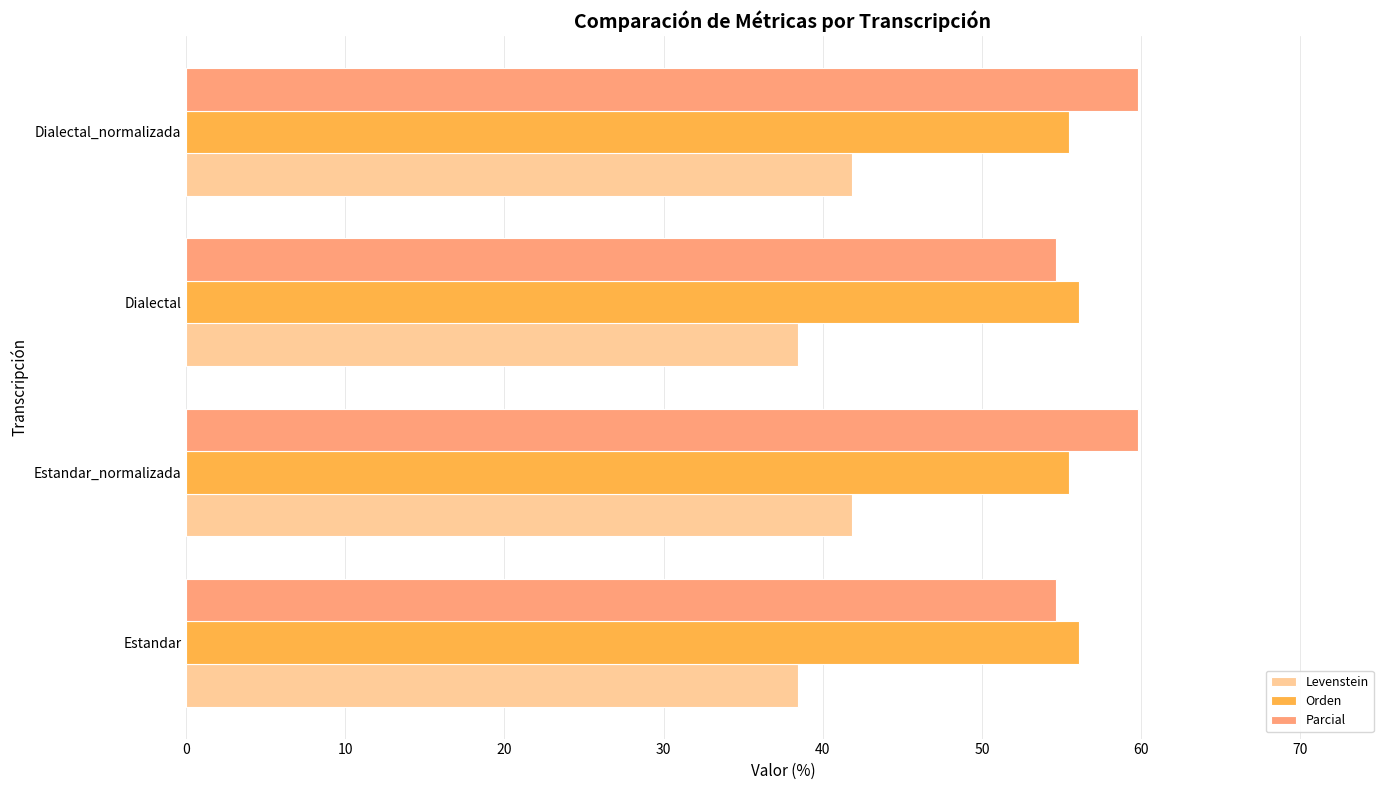

What value does the Levenstein series have at Dialectal_normalizada?

41.8